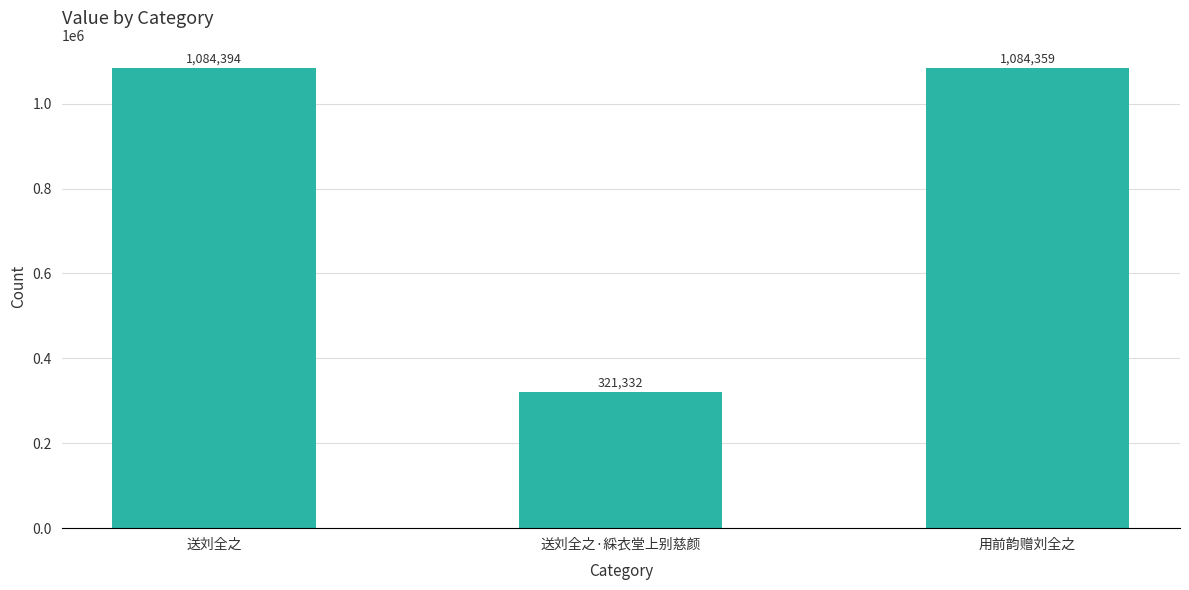

Which has a higher value, 用前韵赠刘全之 or 送刘全之?

送刘全之